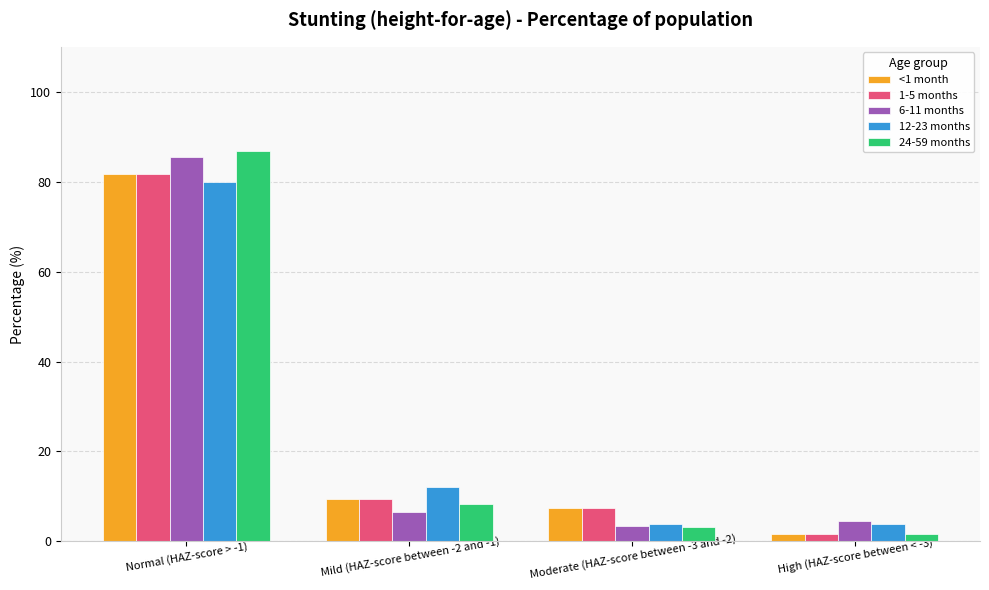

What is the smallest value displayed?

1.6